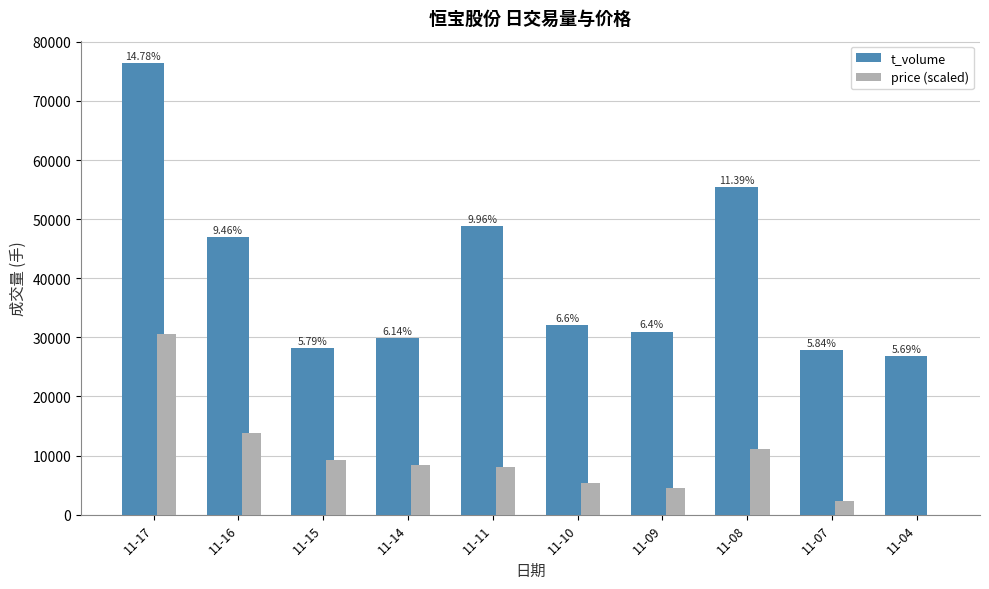

What is the difference between the t_volume values at 11-11 and 11-07?

20984.0